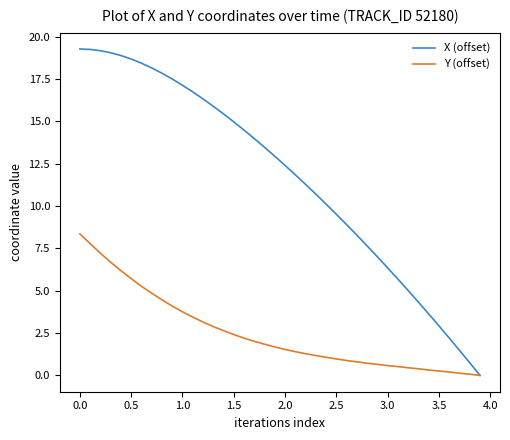

How many series are shown in this chart?

2